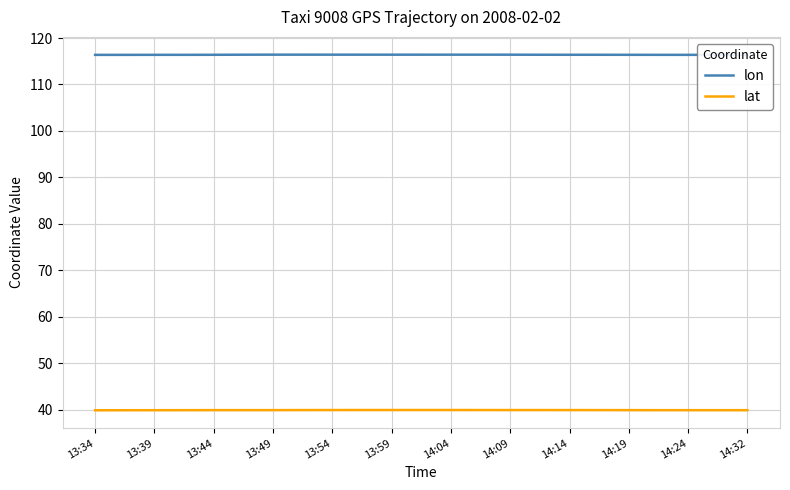

How many lines are shown in the chart?

2